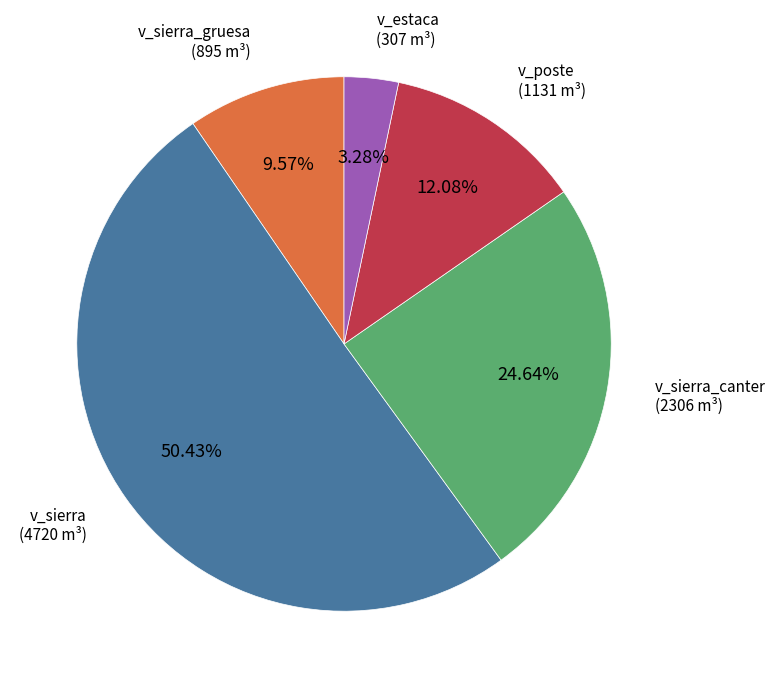

How many slices are in this pie chart?

5